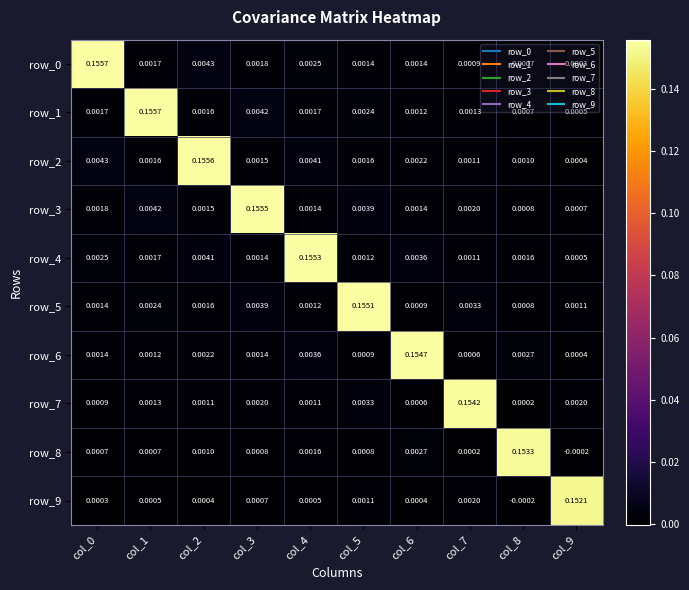

Is the value of row_3 at col_0 greater than the value of row_4 at col_9?

Yes